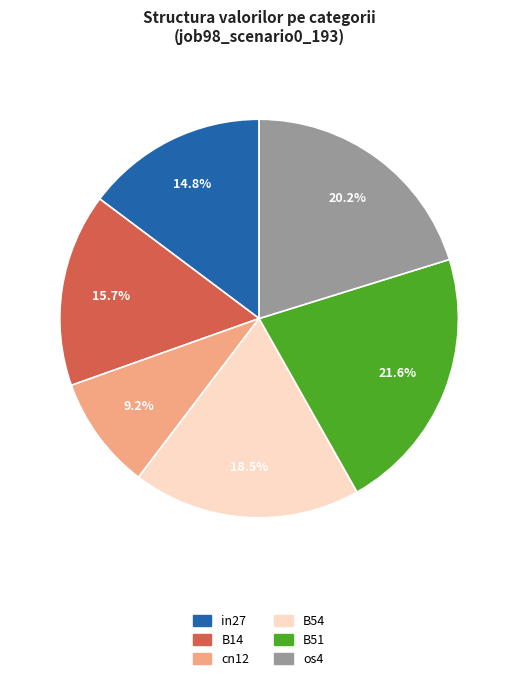

Is there any slice that represents more than half of the pie?

No